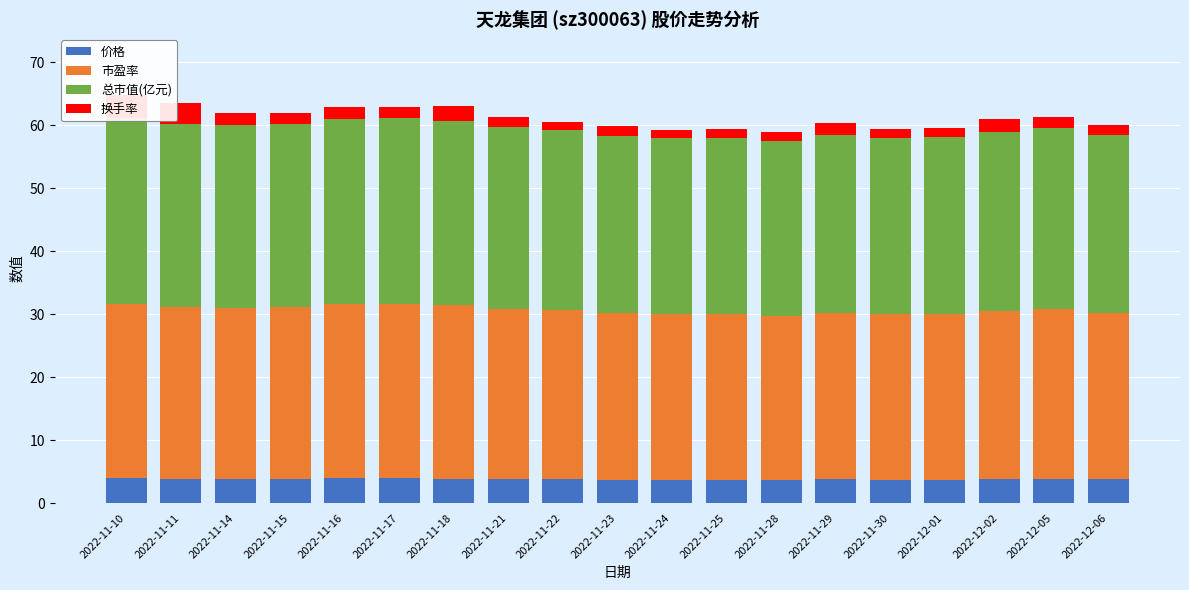

What is the total value across all series at 2022-11-17?

62.9